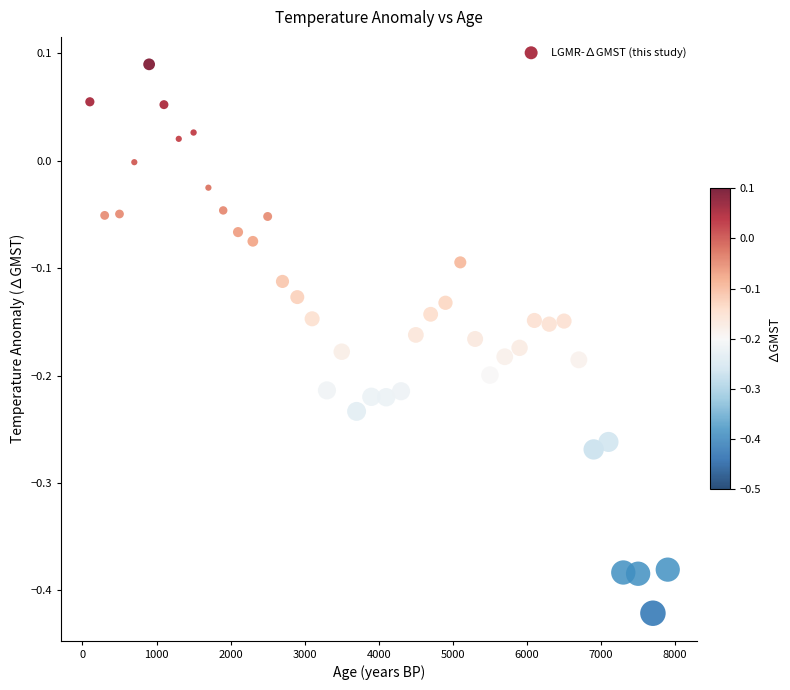

What is the range of X values (max minus min)?

7800.0